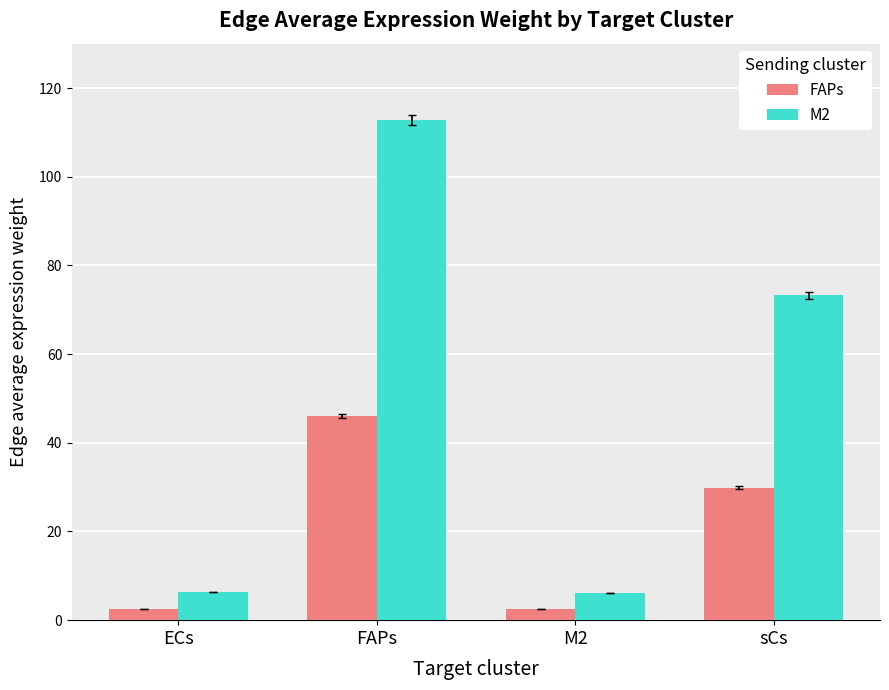

How many values in the FAPs series exceed 29?

2